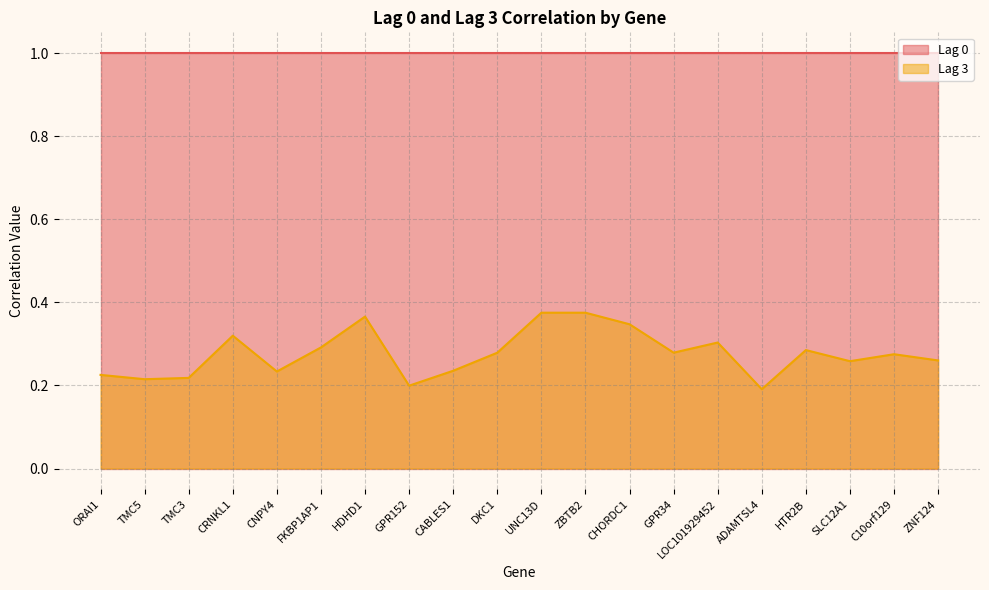

What is the minimum value shown in the chart?

0.2